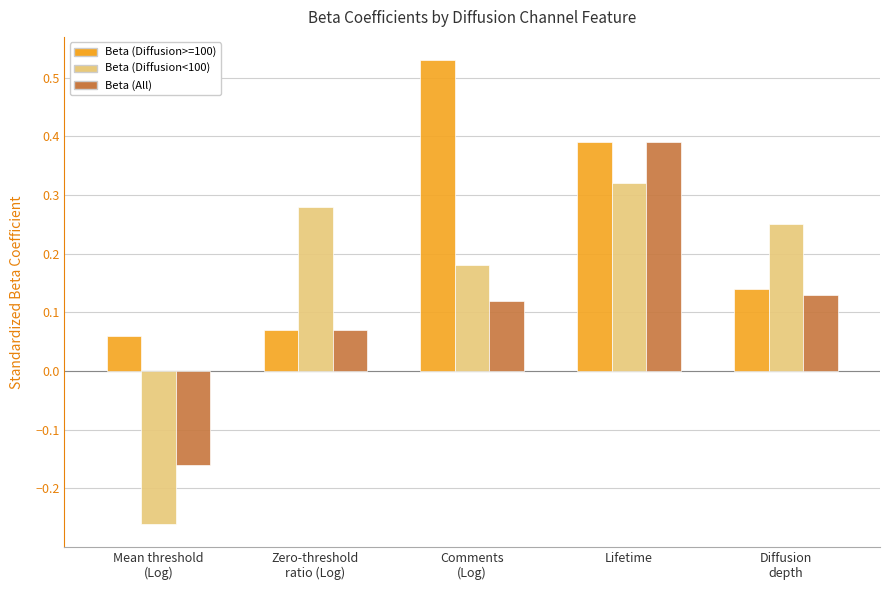

Which series has the widest spread of values?

Beta (Diffusion<100)